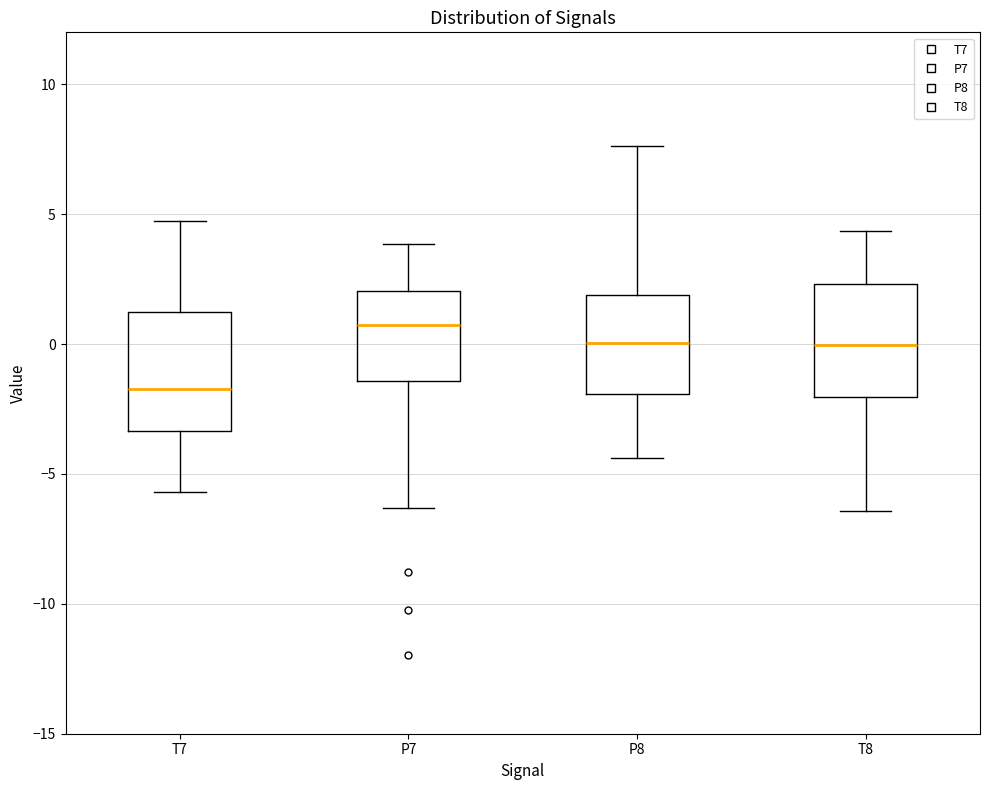

Where does the median line of the box for T7 sit on the y-axis? The values are not printed on the chart, so give them approximately, as read against the axis.

-1.5